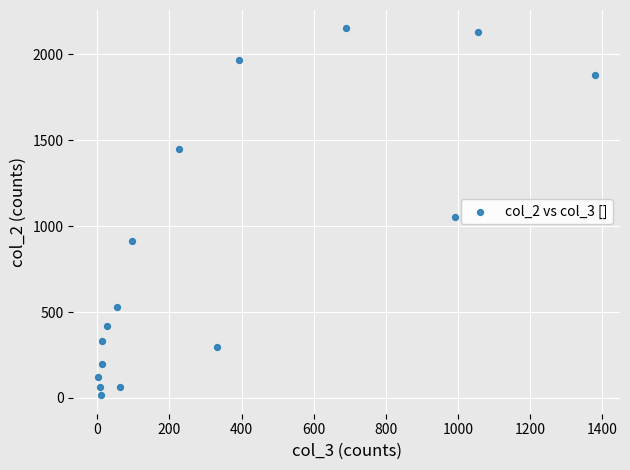

What is the range of Y values (max minus min)?

2136